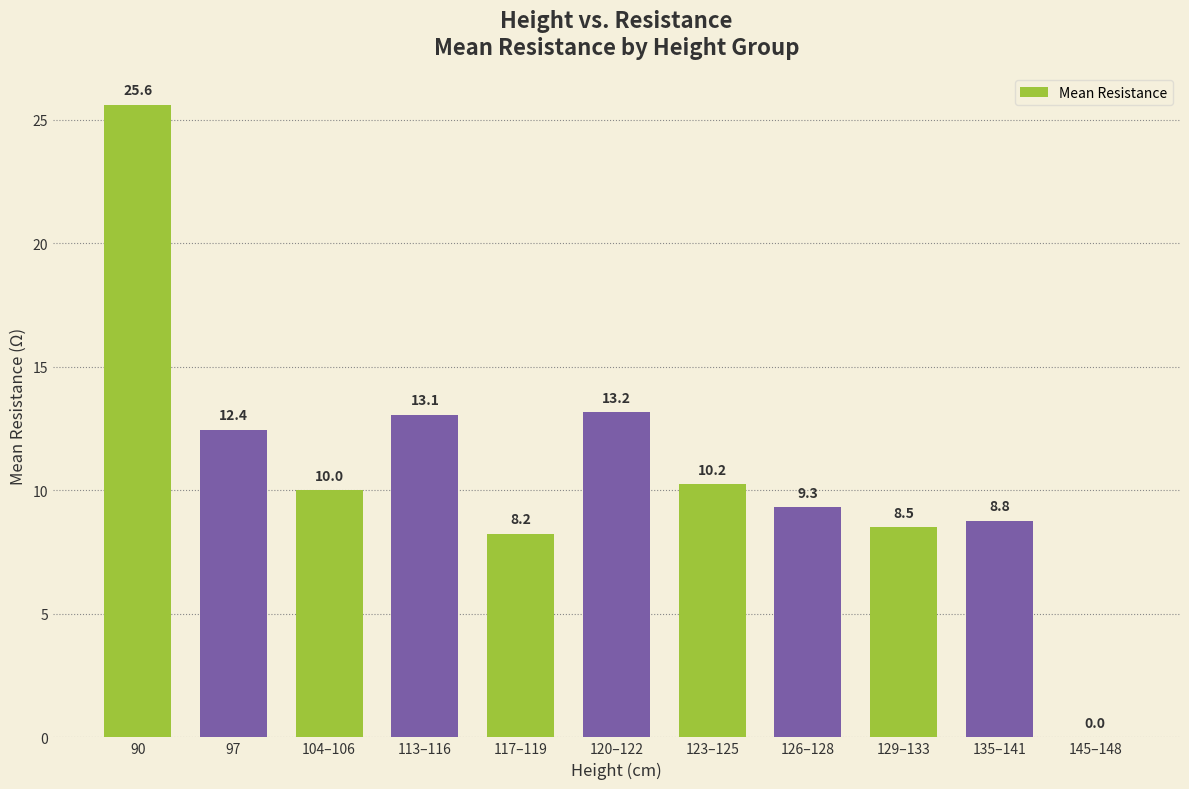

What is the change in value from 135–141 to 145–148?

-8.8